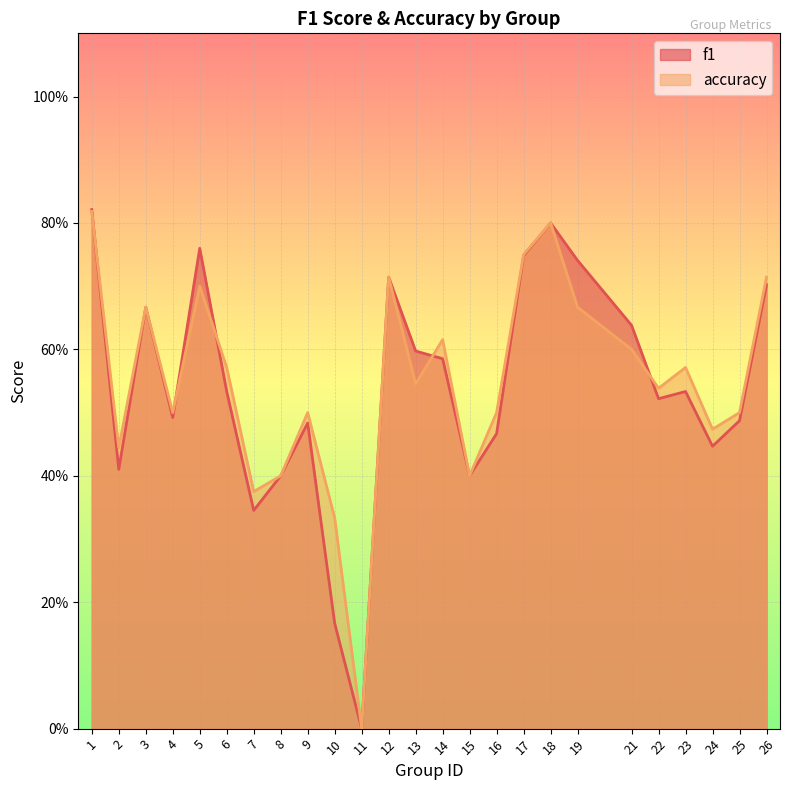

Between which two adjacent categories do f1 and accuracy first intersect?

1 and 2